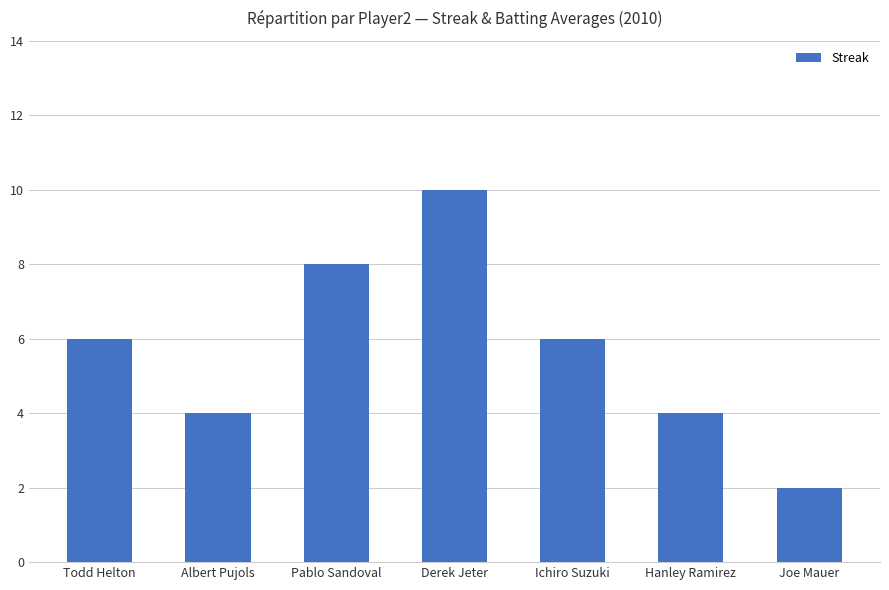

How many data points are less than 6?

3